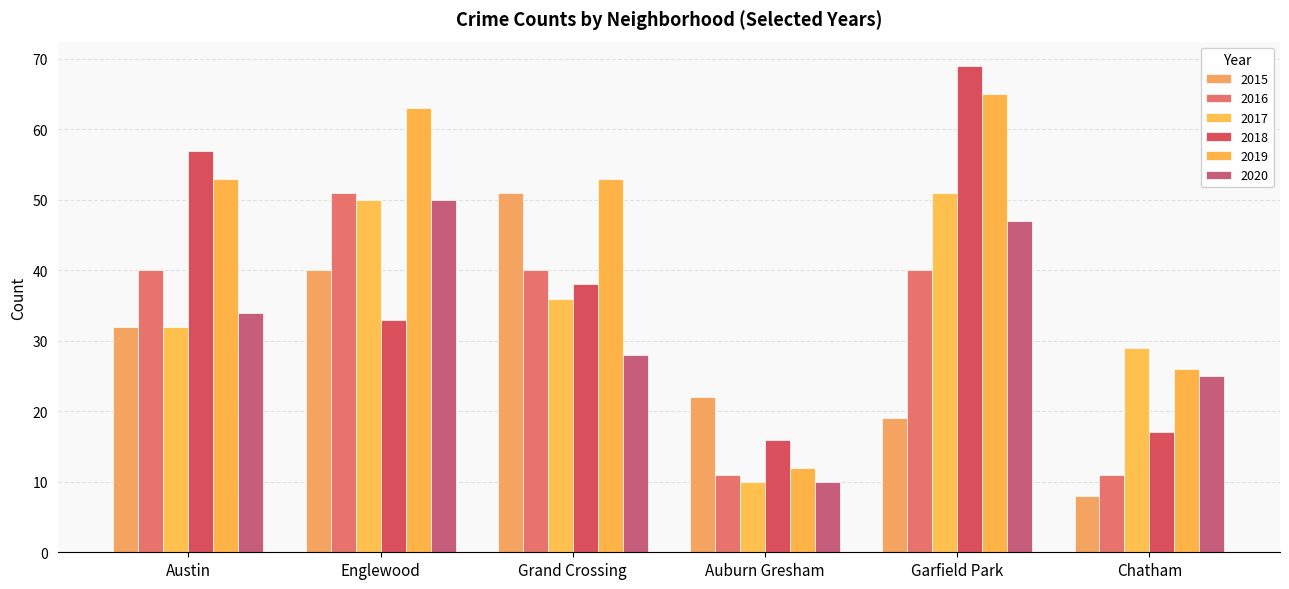

What is the label of the 4th bar from the left?

Auburn Gresham